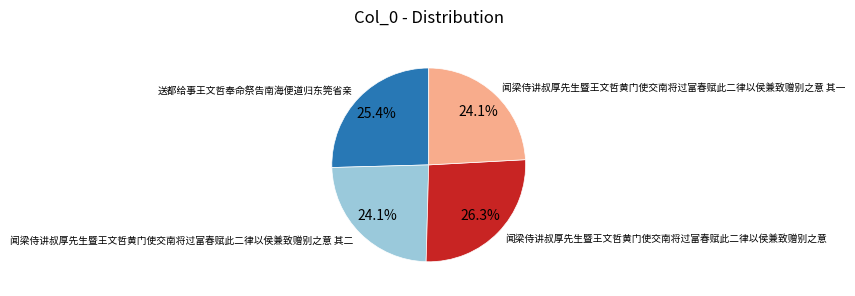

Is there a majority slice in this chart?

No